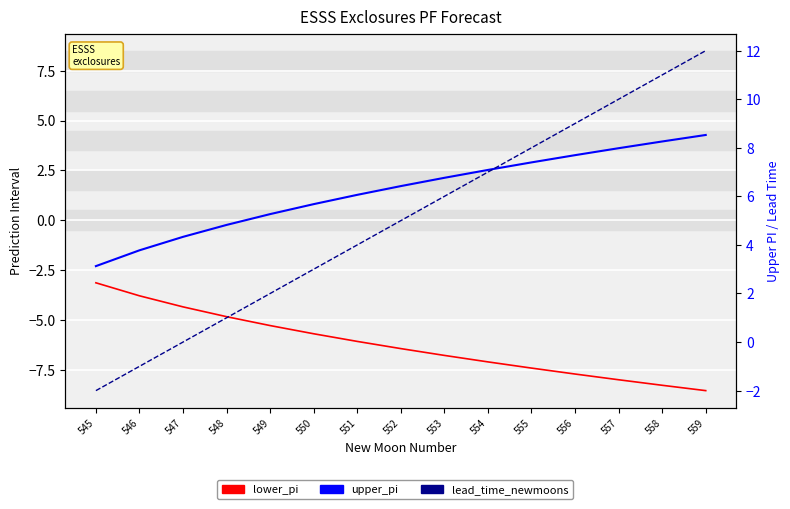

Read the lead_time_newmoons value at 556.

9.0